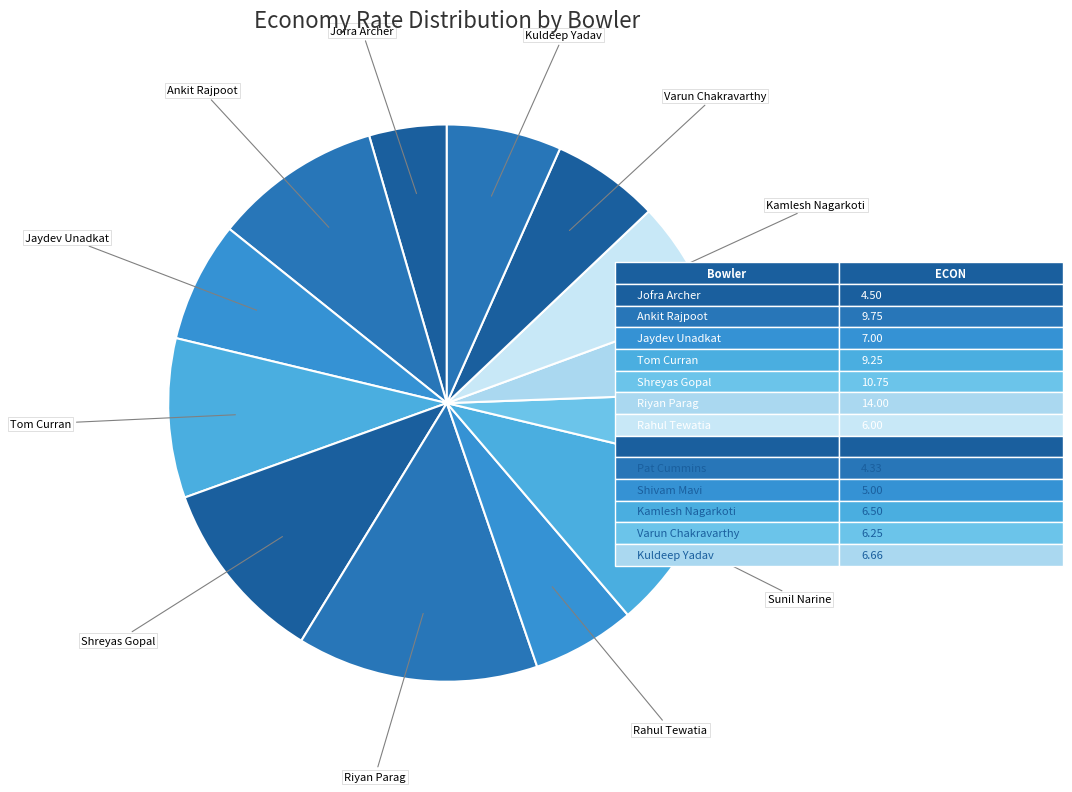

Count the number of slices in the pie.

13